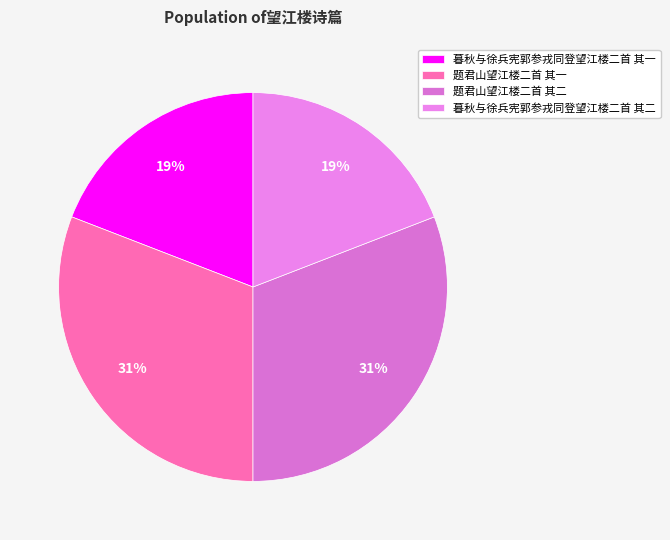

How many slices are in this pie chart?

4